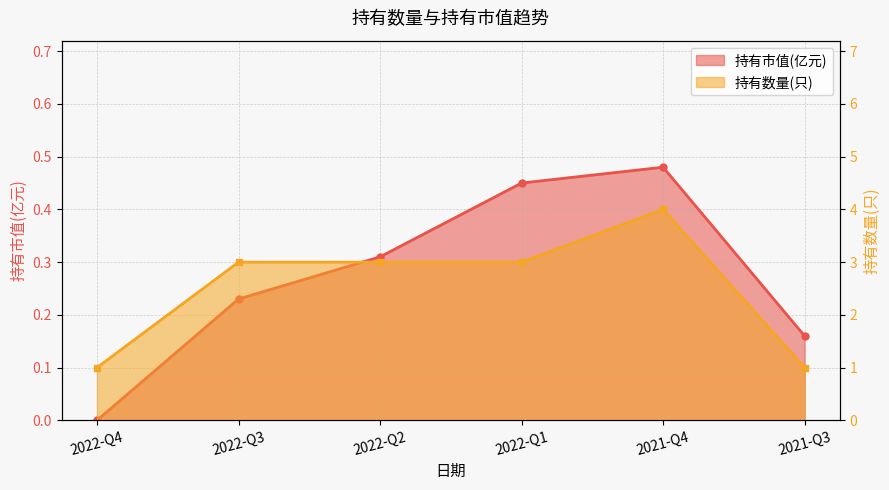

What is the maximum value shown in the chart?

4.0